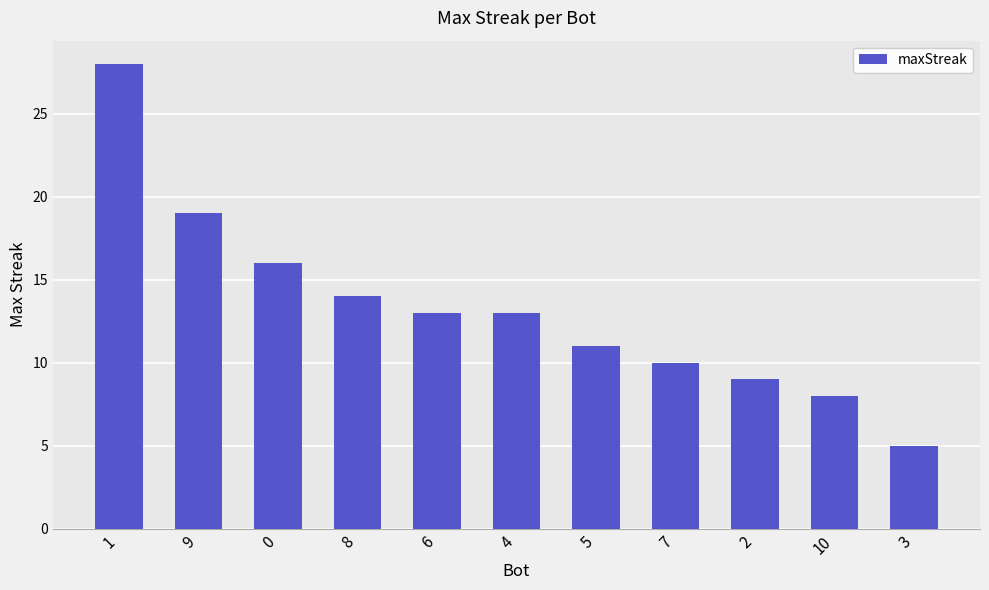

The chart shows a value of 19 at 9. True or false?

True